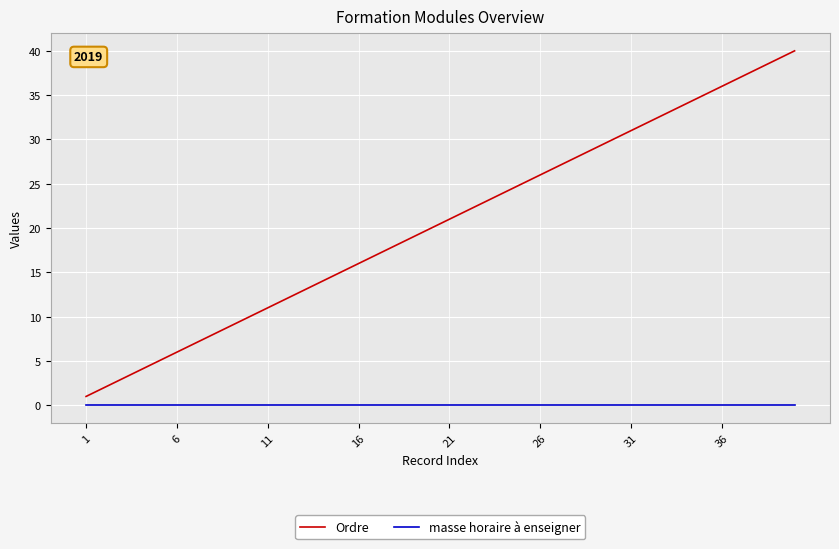

True or false: Ordre and masse horaire à enseigner cross at least once.

False